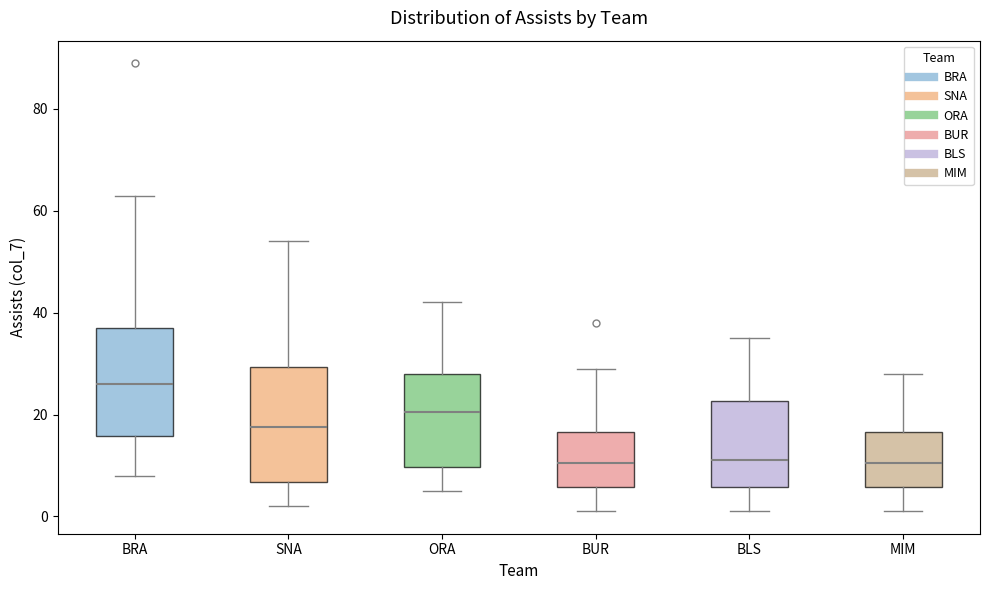

Which box has the highest median line?

BRA